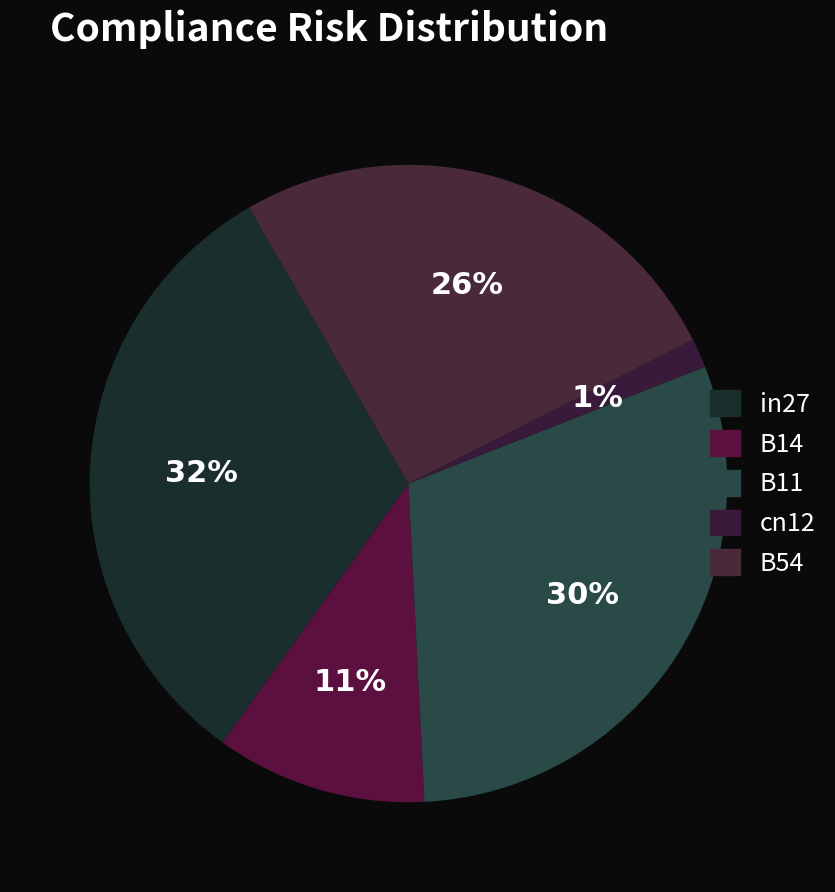

The in27 slice represents 24% of the pie. True or false?

False